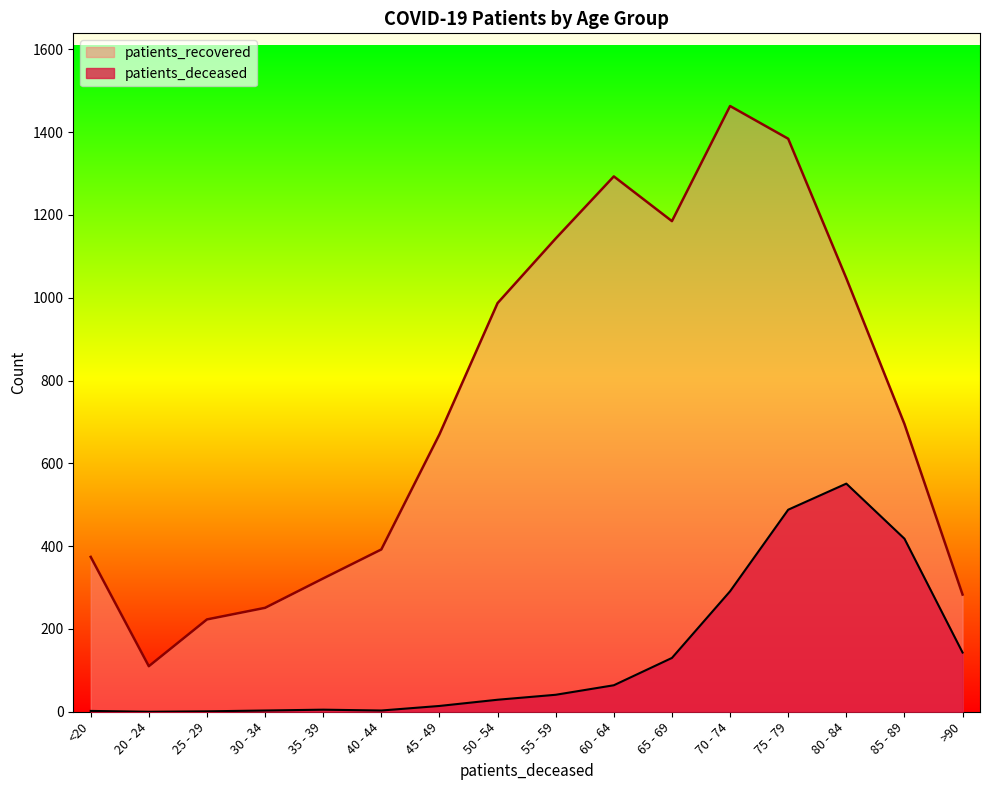

True or false: patients_recovered has more than 0 points higher than both neighbors.

True